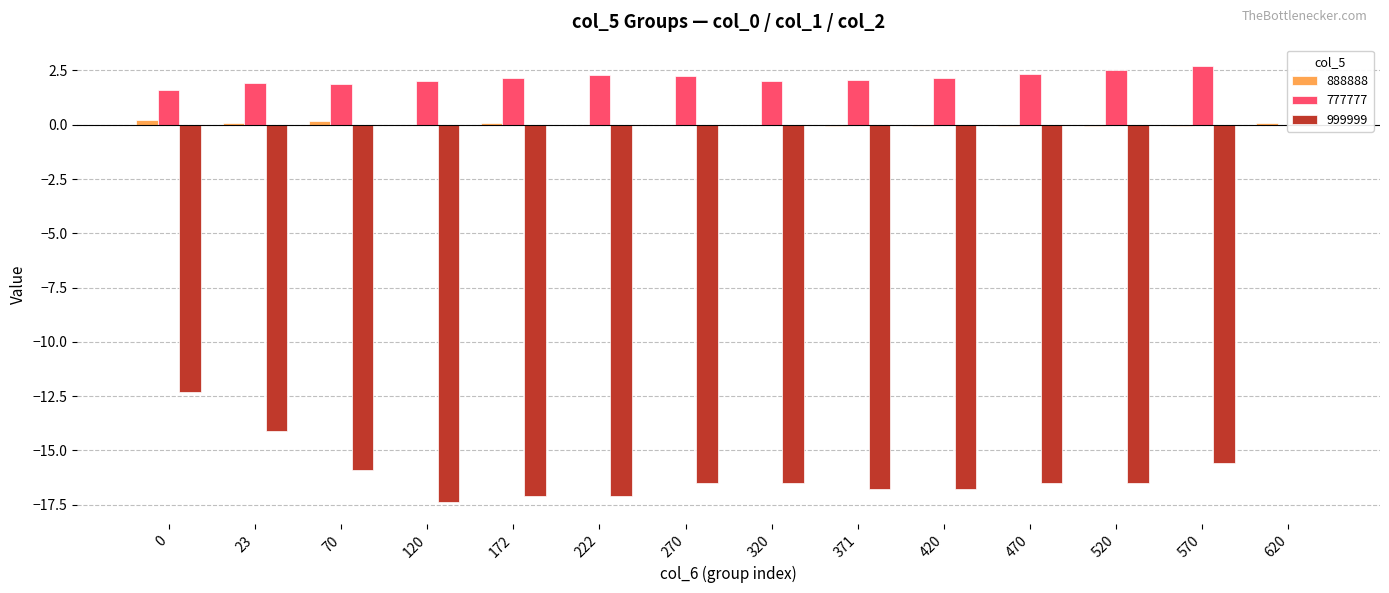

Rank the series by their maximum value, from highest to lowest.

777777, 888888, 999999